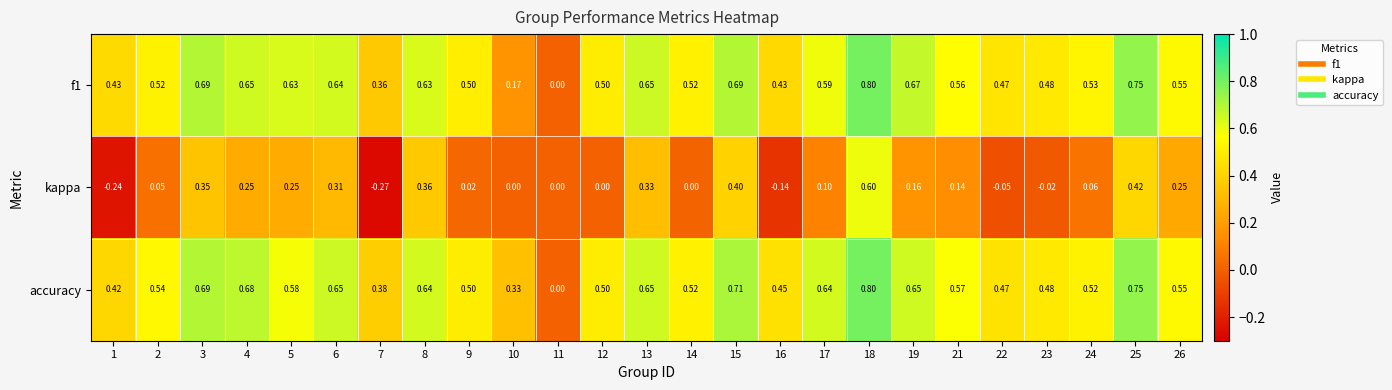

Which series has the largest range (max minus min)?

kappa